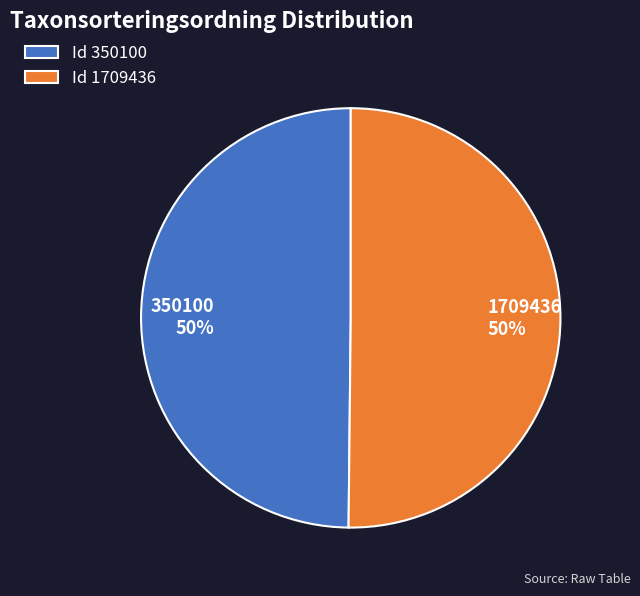

To the nearest percent, what percentage of the pie is 1709436 50%?

50%